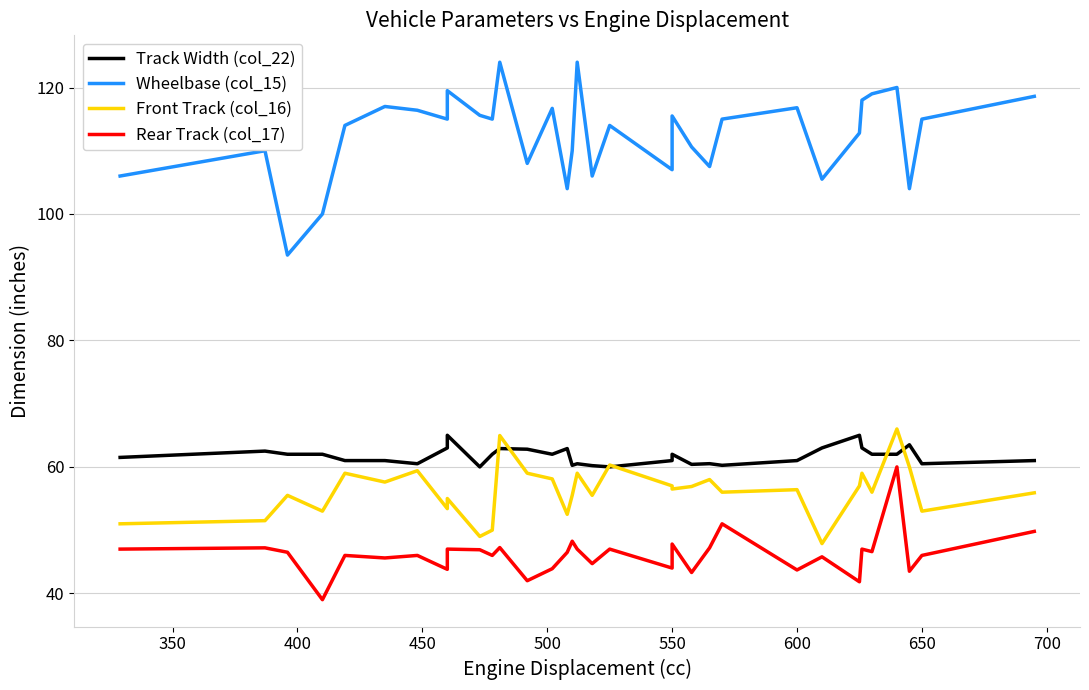

True or false: Front Track (col_16) and Rear Track (col_17) intersect in this chart.

False